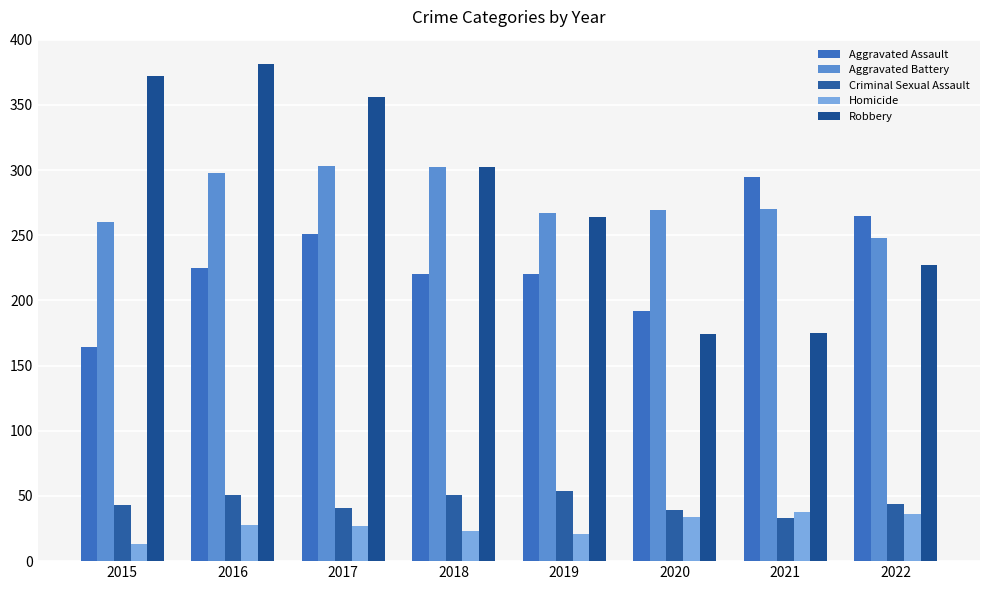

Rank the series at 2015 from lowest to highest value.

Homicide, Criminal Sexual Assault, Aggravated Assault, Aggravated Battery, Robbery